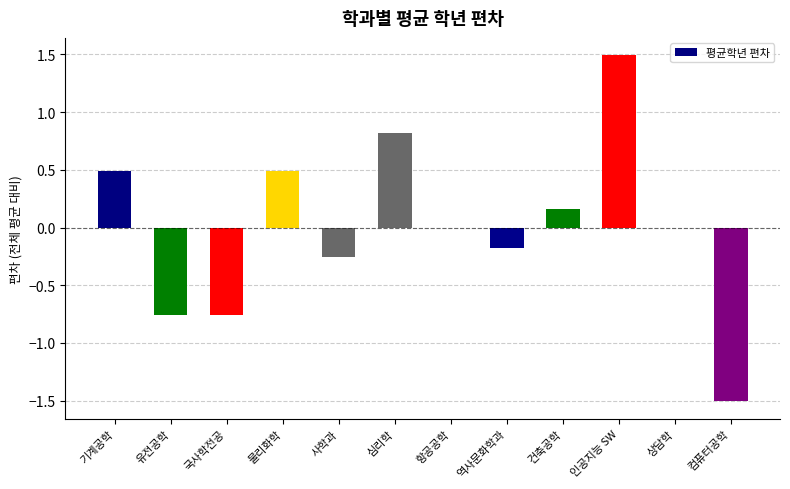

True or false: the data shows 0.2 at 물리화학.

False